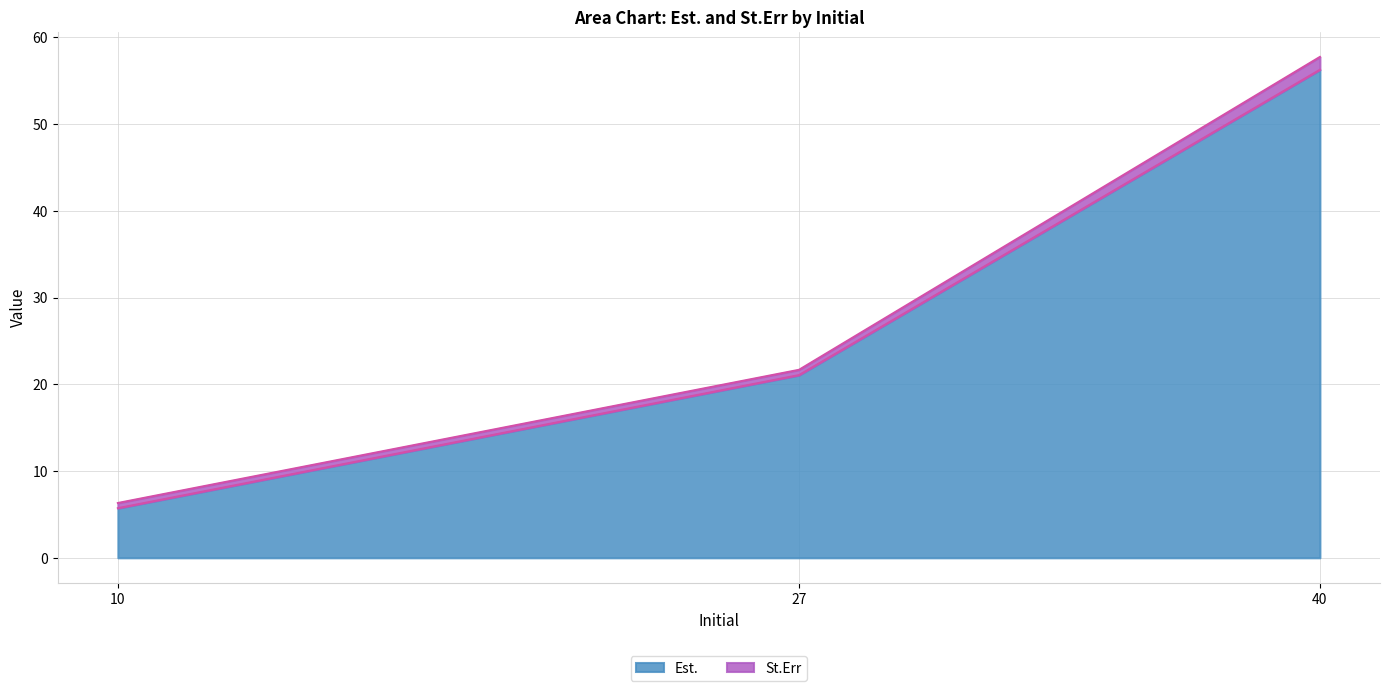

At which category does the chart reach its peak across all series?

40